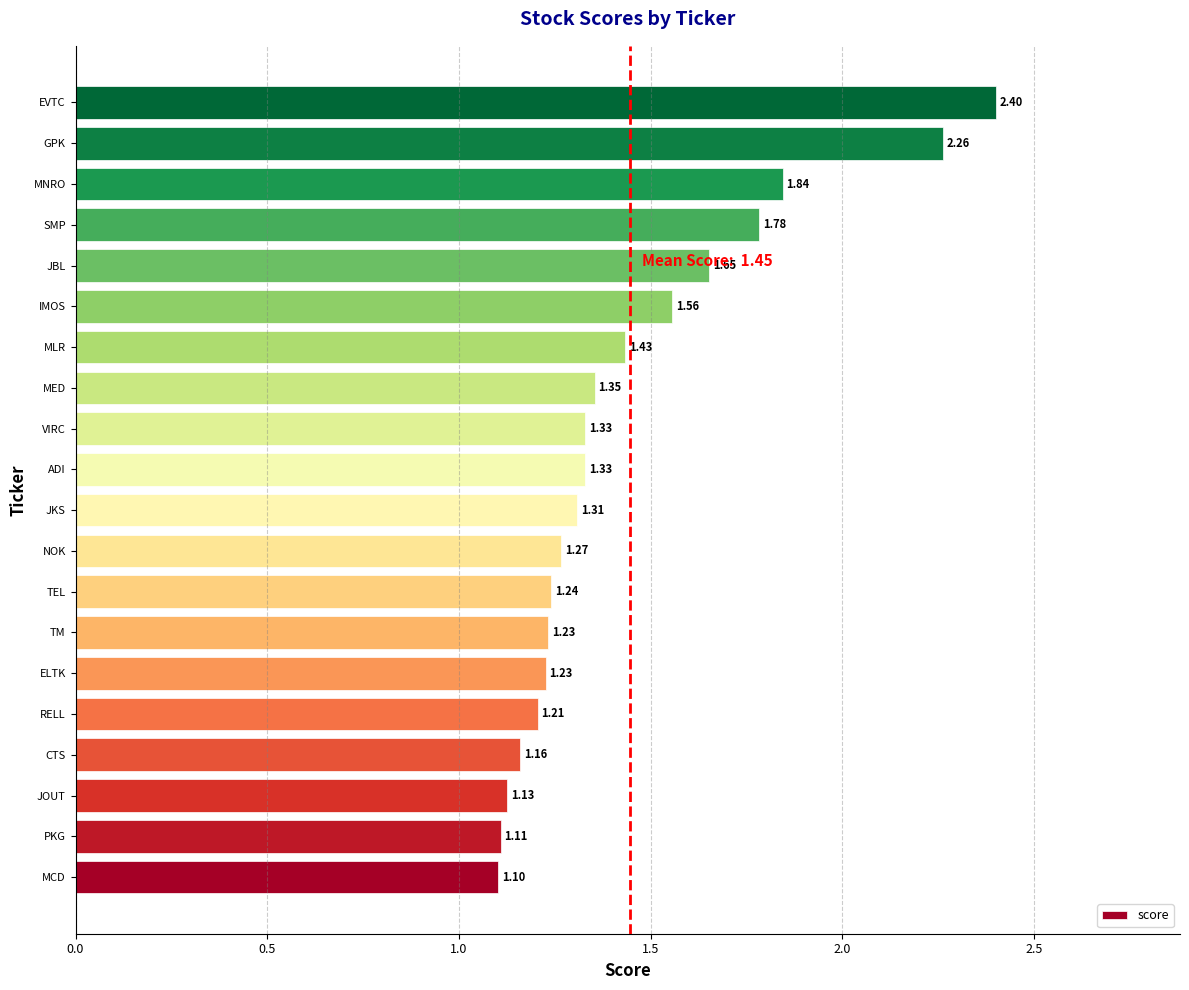

What is the sum of the values at JBL and JKS?

3.0